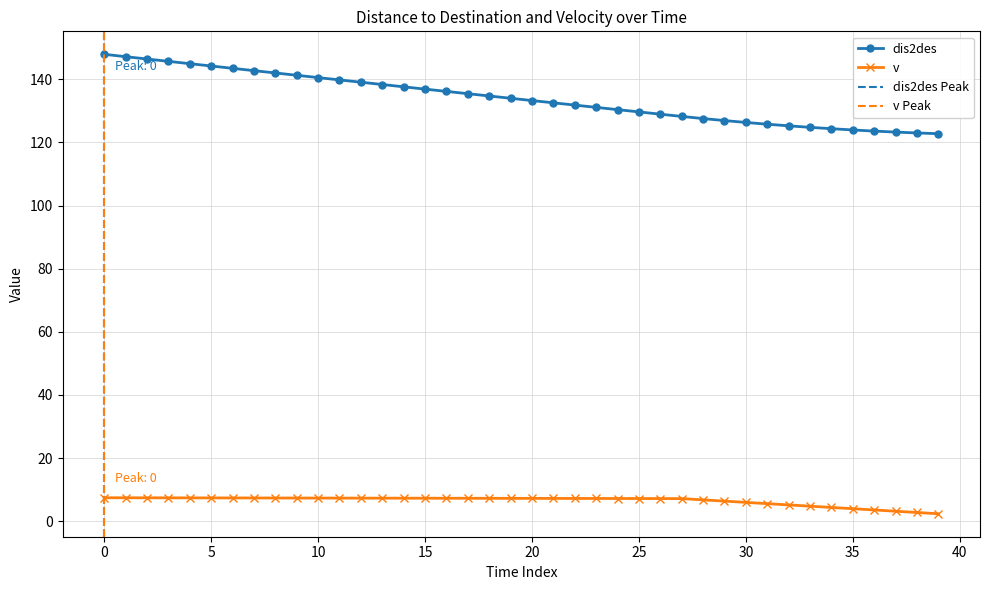

Reading left to right, transcribe all the data shown in this chart.

dis2des: 0=147.9	1=147.2	2=146.4	3=145.7	4=145.0	5=144.2	6=143.5	7=142.8	8=142.0	9=141.3	10=140.6	11=139.8	12=139.1	13=138.4	14=137.6	15=136.9	16=136.2	17=135.4	18=134.7	19=134.0	20=133.3	21=132.6	22=131.8	23=131.1	24=130.4	25=129.7	26=129.0	27=128.2	28=127.6	29=126.9	30=126.3	31=125.8	32=125.3	33=124.8	34=124.4	35=124.0	36=123.6	37=123.3	38=123.0	39=122.8
v: 0=7.4	1=7.4	2=7.4	3=7.4	4=7.4	5=7.4	6=7.4	7=7.4	8=7.3	9=7.3	10=7.3	11=7.3	12=7.3	13=7.3	14=7.3	15=7.3	16=7.3	17=7.3	18=7.2	19=7.2	20=7.2	21=7.2	22=7.2	23=7.2	24=7.2	25=7.2	26=7.2	27=7.2	28=6.8	29=6.4	30=6.0	31=5.6	32=5.2	33=4.8	34=4.4	35=4.0	36=3.6	37=3.2	38=2.8	39=2.4